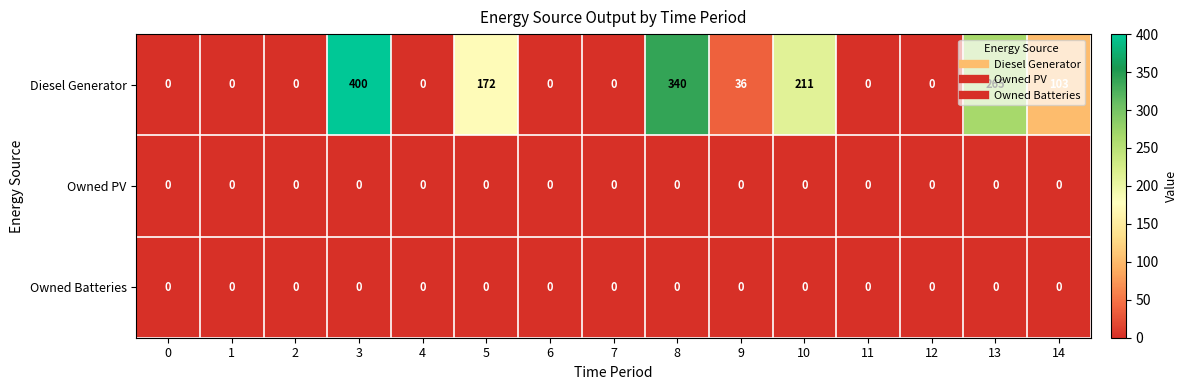

What is the difference between the maximum and minimum values in the Diesel Generator series?

400